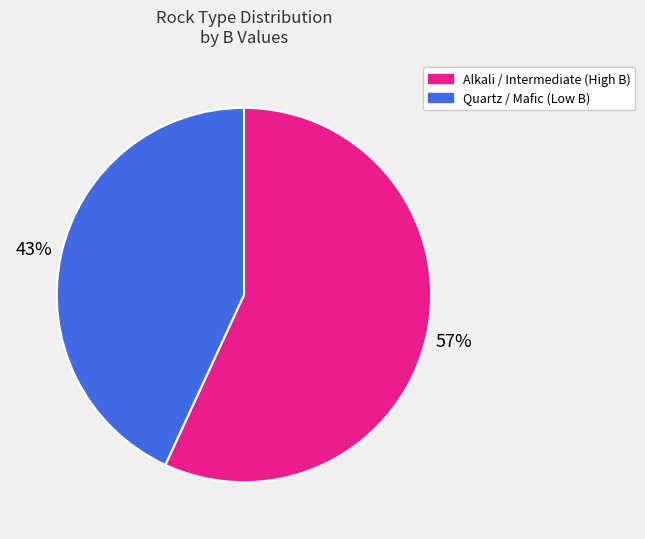

What is the ratio of the value at Quartz / Mafic (Low B) to the value at Alkali / Intermediate (High B)?

0.8